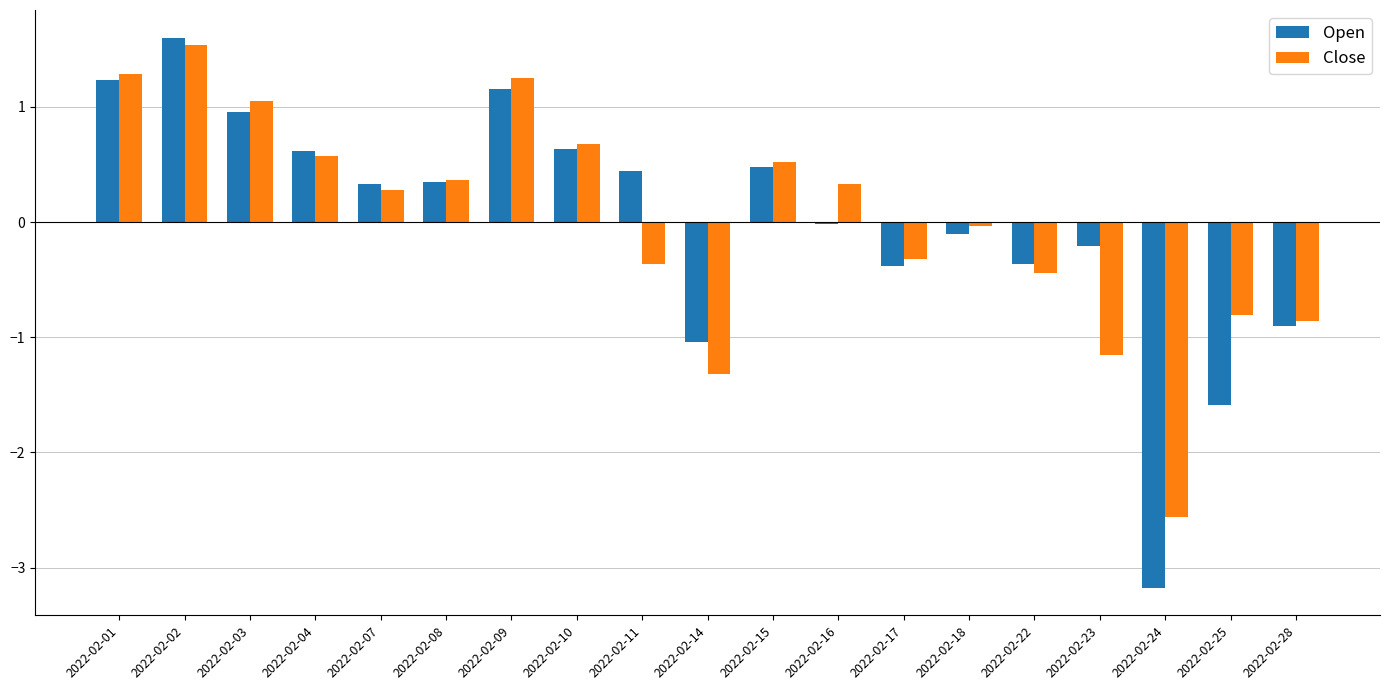

At which category is the sum across all series the highest?

2022-02-02